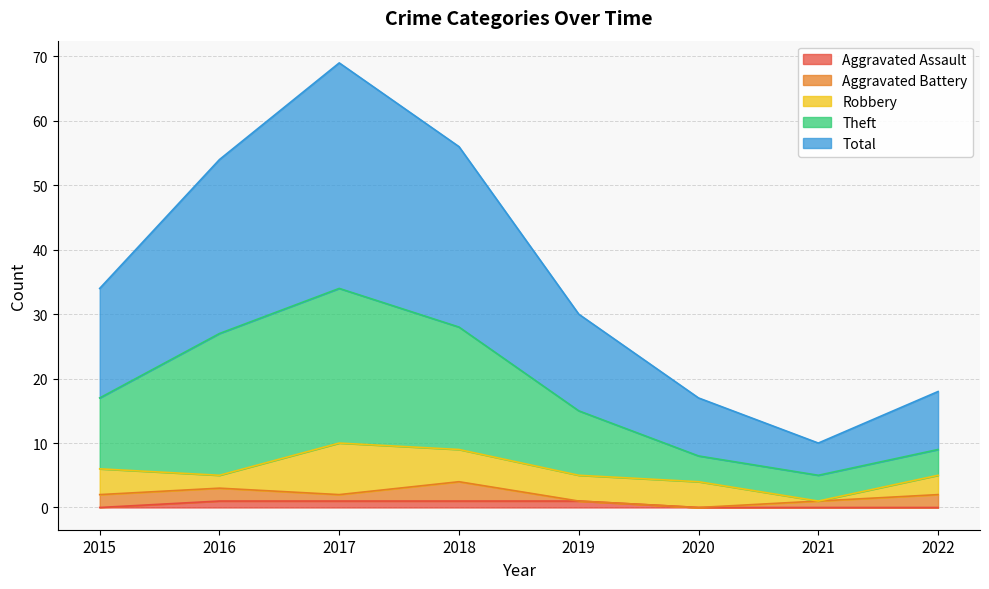

How many data points does each series have?

8